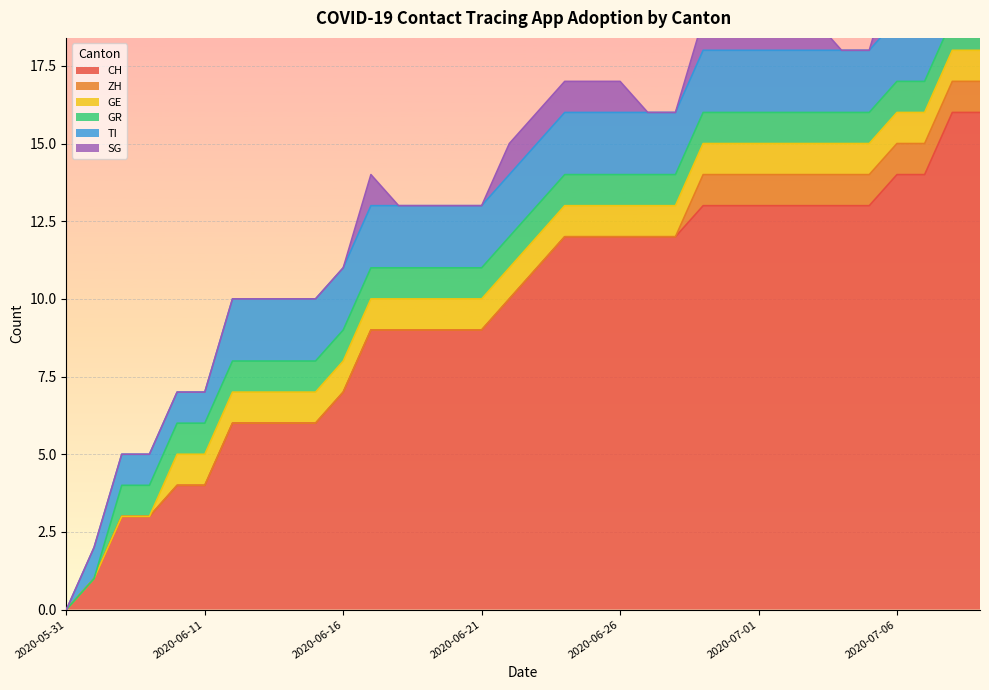

Reading left to right, list all the values displayed in this chart.

CH: 0	1	3	3	4	4	6	6	6	6	7	9	9	9	9	9	10	11	12	12	12	12	12	13	13	13	13	13	13	13	14	14	16	16
ZH: 0	0	0	0	0	0	0	0	0	0	0	0	0	0	0	0	0	0	0	0	0	0	0	1	1	1	1	1	1	1	1	1	1	1
GE: 0	0	0	0	1	1	1	1	1	1	1	1	1	1	1	1	1	1	1	1	1	1	1	1	1	1	1	1	1	1	1	1	1	1
GR: 0	0	1	1	1	1	1	1	1	1	1	1	1	1	1	1	1	1	1	1	1	1	1	1	1	1	1	1	1	1	1	1	1	1
TI: 0	1	1	1	1	1	2	2	2	2	2	2	2	2	2	2	2	2	2	2	2	2	2	2	2	2	2	2	2	2	2	2	2	2
SG: 0	0	0	0	0	0	0	0	0	0	0	1	0	0	0	0	1	1	1	1	1	0	0	1	1	1	1	1	0	0	2	2	2	2